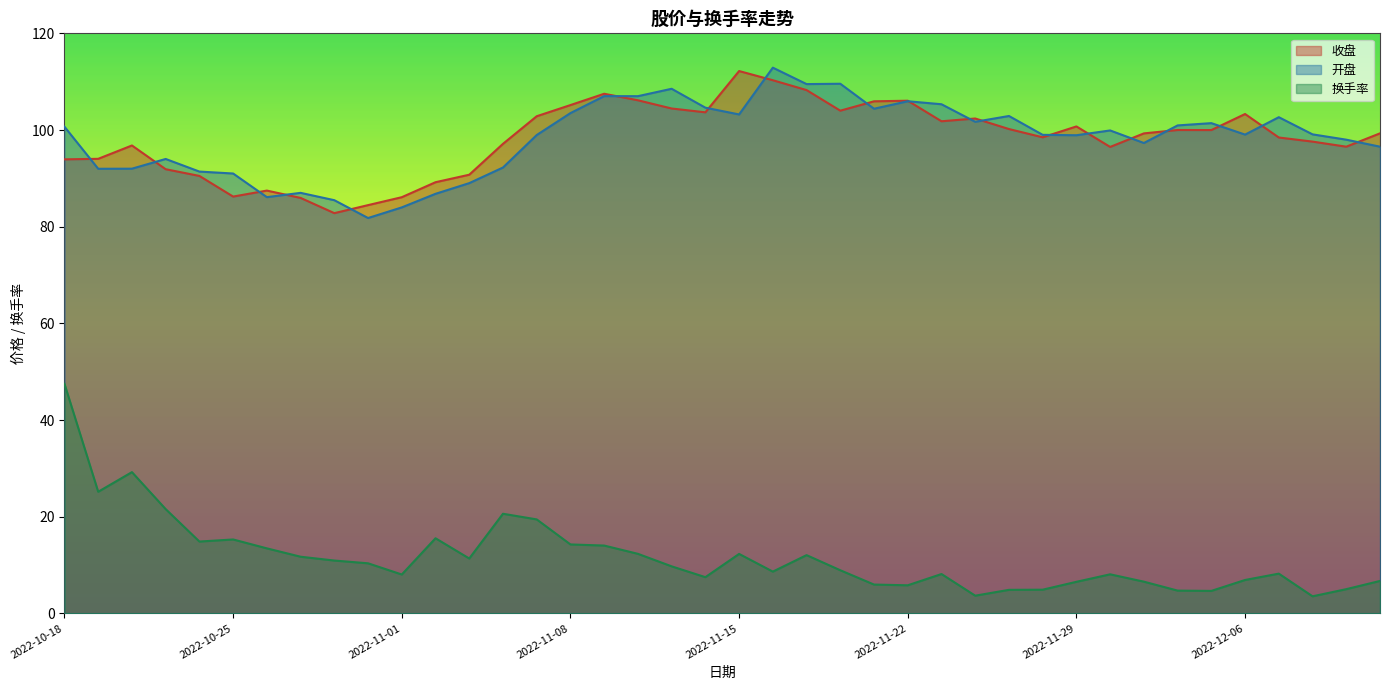

What are all the series names shown in the legend?

收盘, 开盘, 换手率